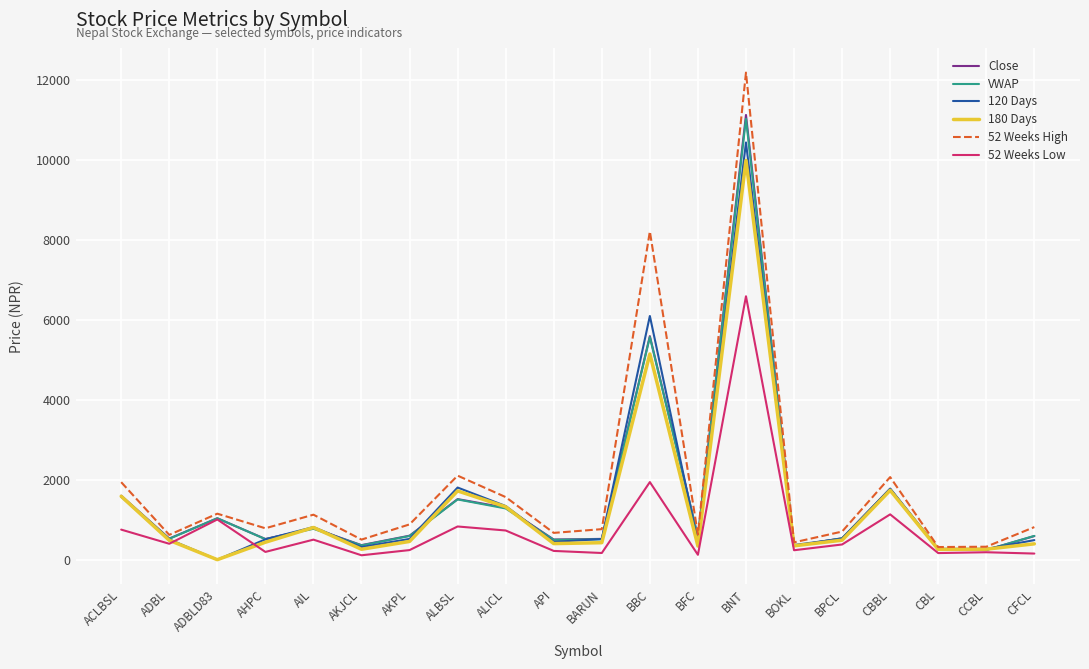

What is the spread (max minus min) of values at BPCL?

323.0